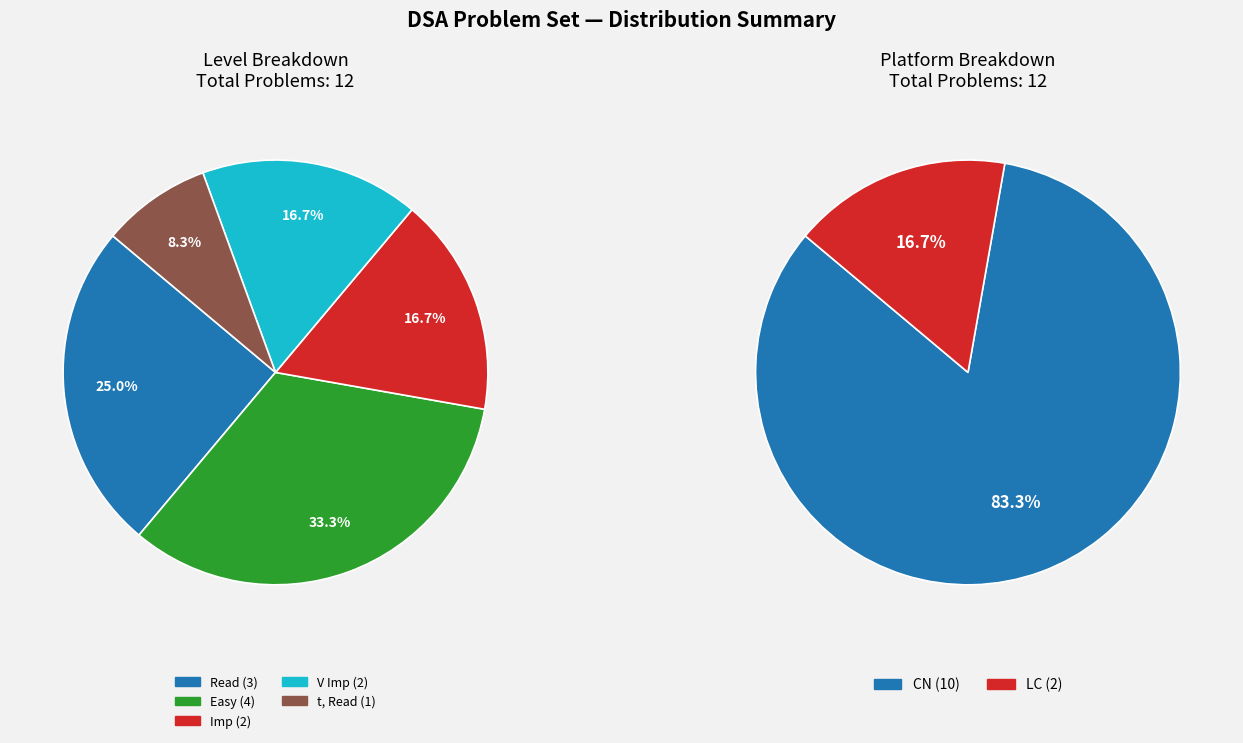

What is the majority slice?

CN